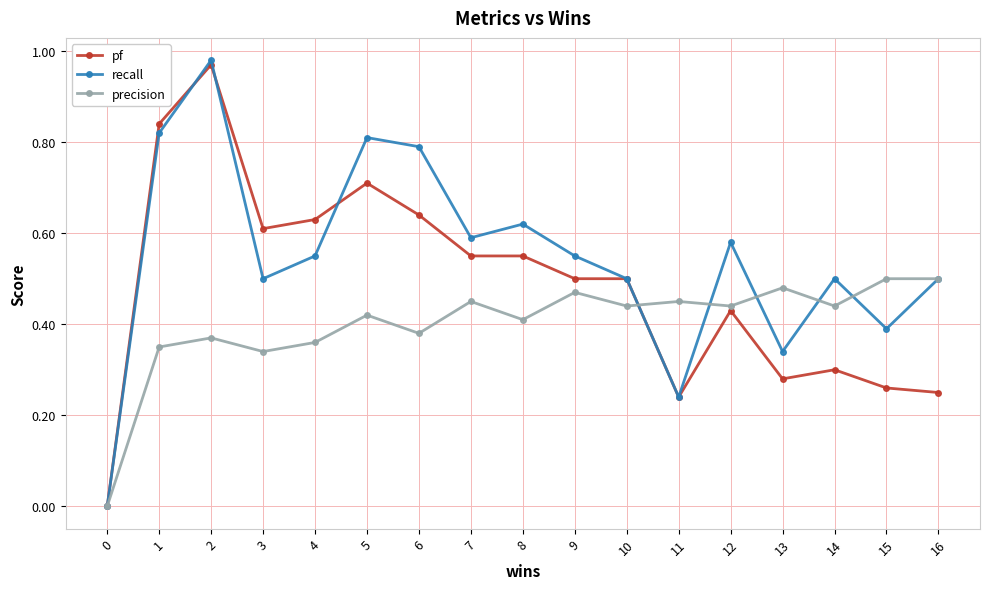

Which series has the widest spread of values?

recall